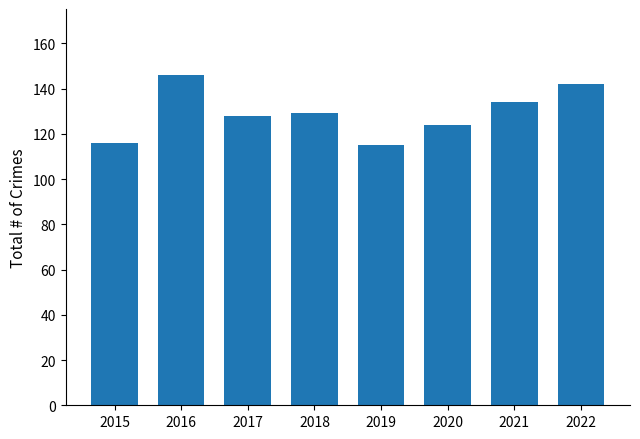

The chart shows a value of 116 at 2015. True or false?

True